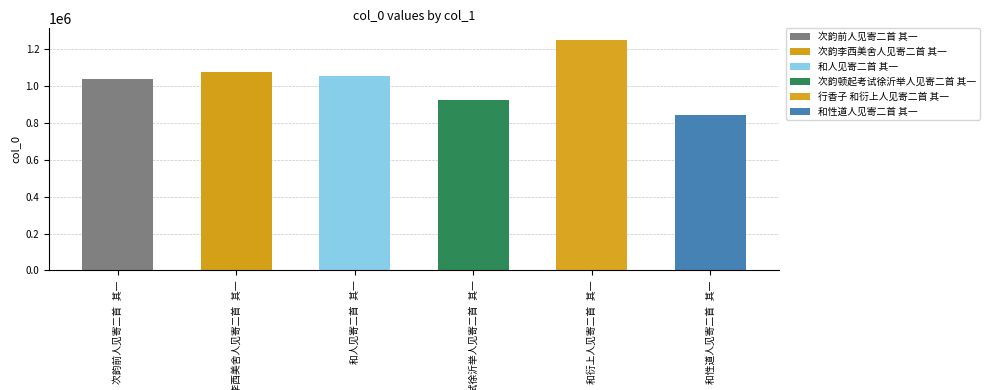

What is the label of the 5th bar from the left?

行香子 和衍上人见寄二首 其一